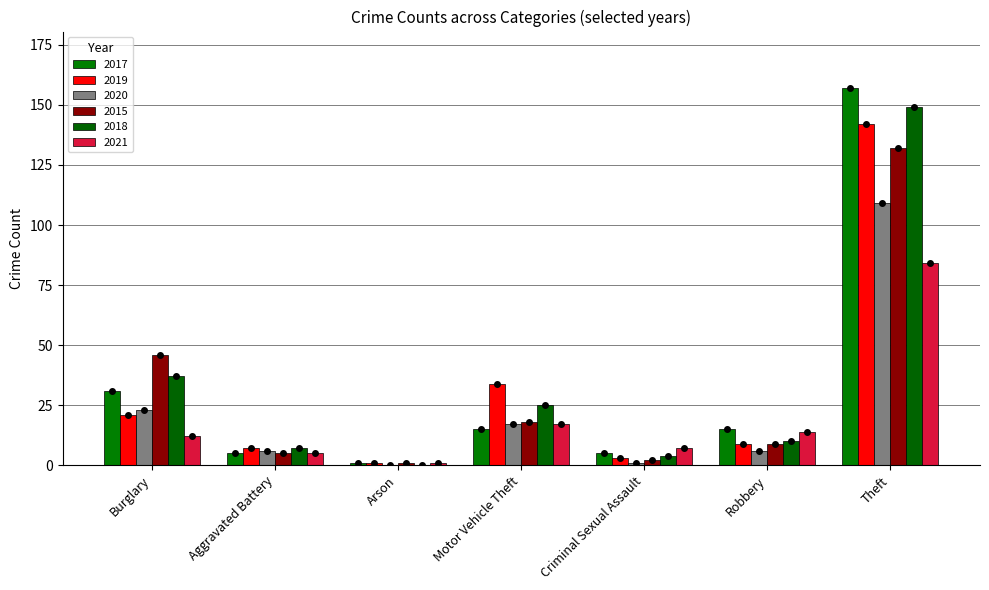

What is the difference between the highest and lowest values at Arson?

1